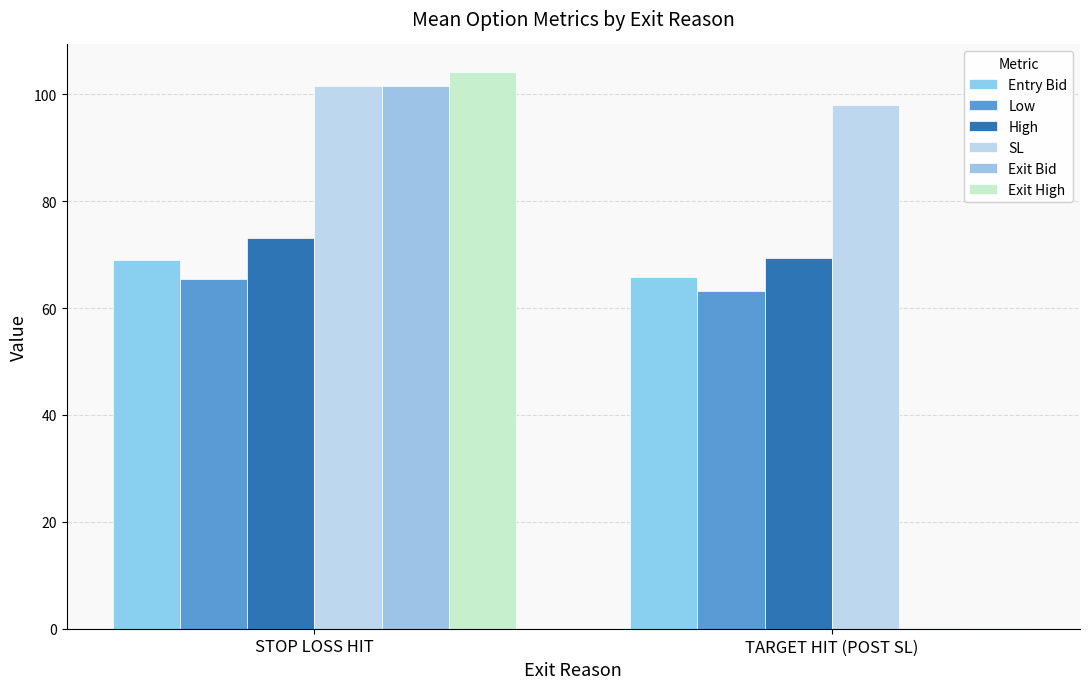

What is the label of the 2nd bar from the right?

STOP LOSS HIT